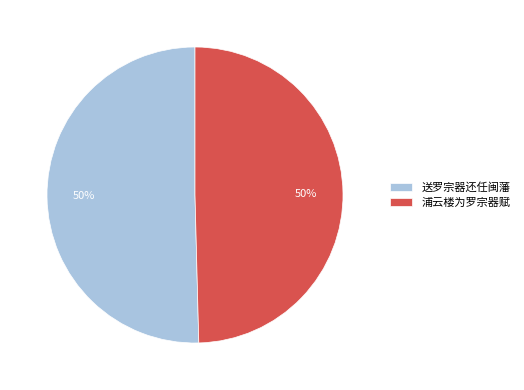

The 送罗宗器还任闽藩 slice represents 39% of the pie. True or false?

False